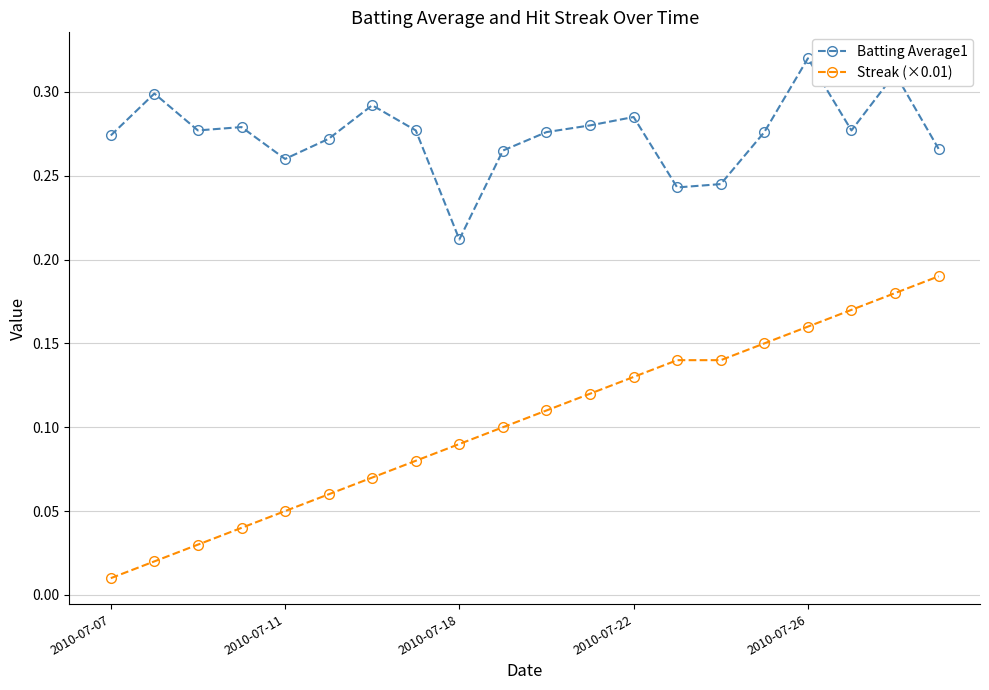

Which series has the widest spread of values?

Streak (×0.01)